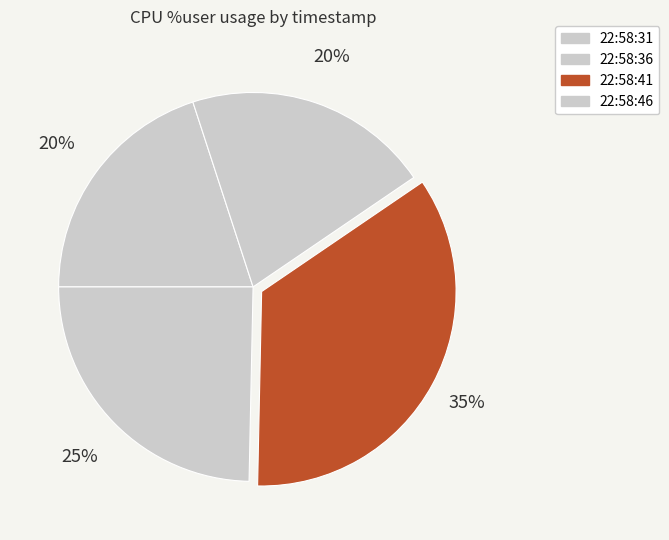

What is the smallest slice in the pie chart?

22:58:31